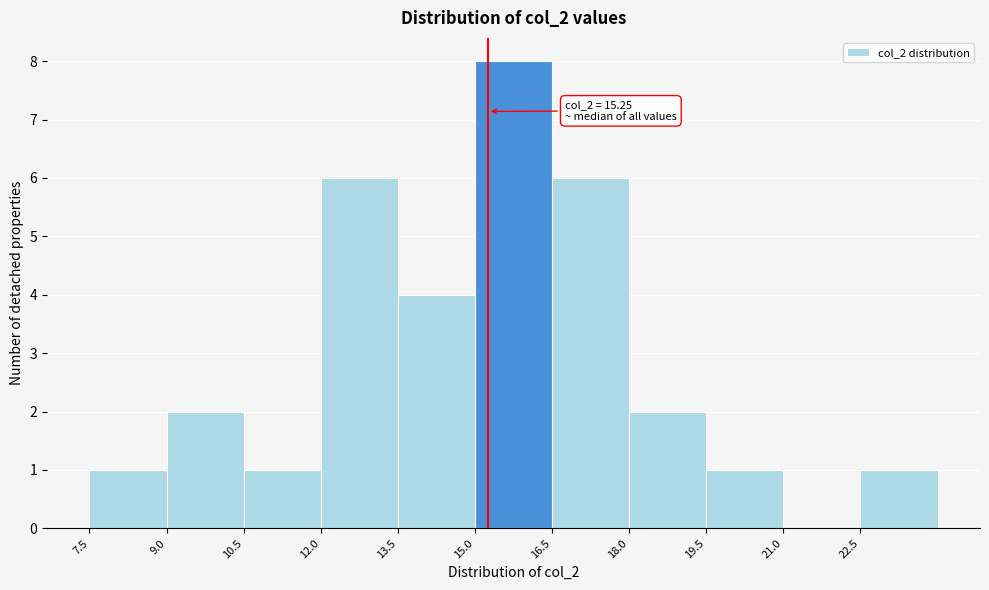

Which range on the x-axis has the tallest bar?

15.0 to 16.5